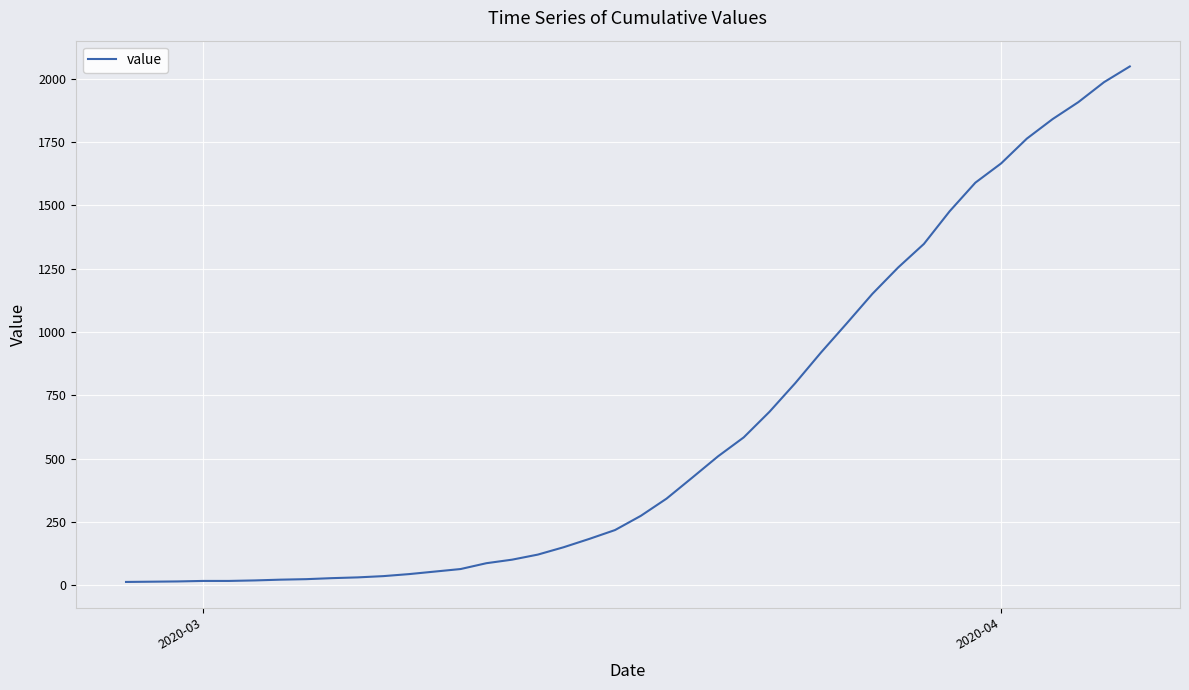

What is the difference between the maximum and minimum values?

2036